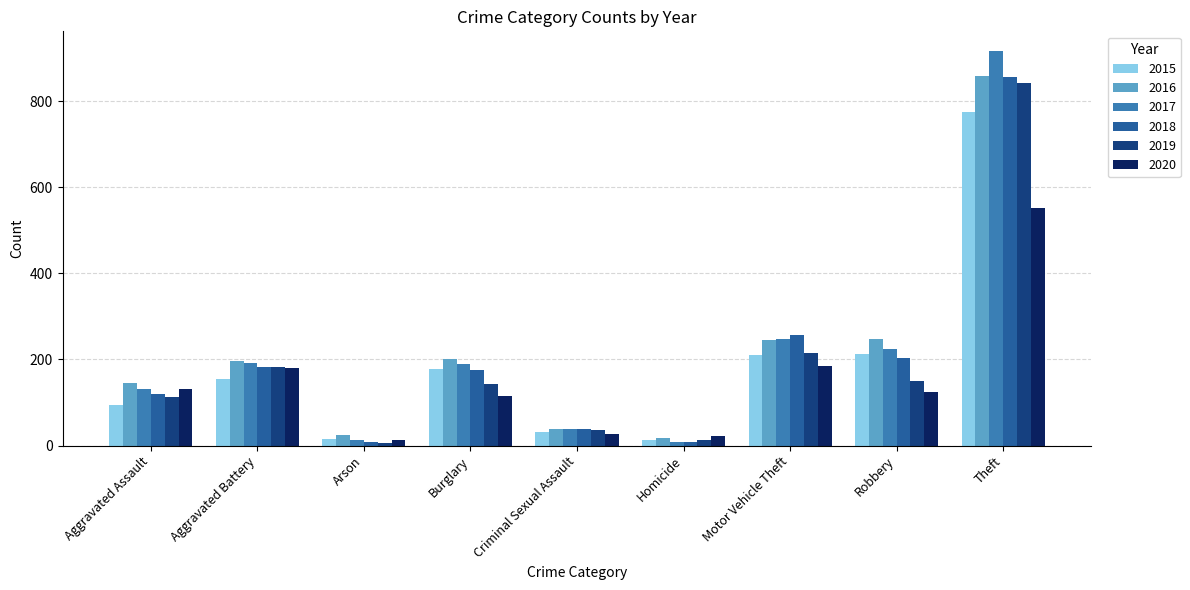

Which series has the largest range (max minus min)?

2017